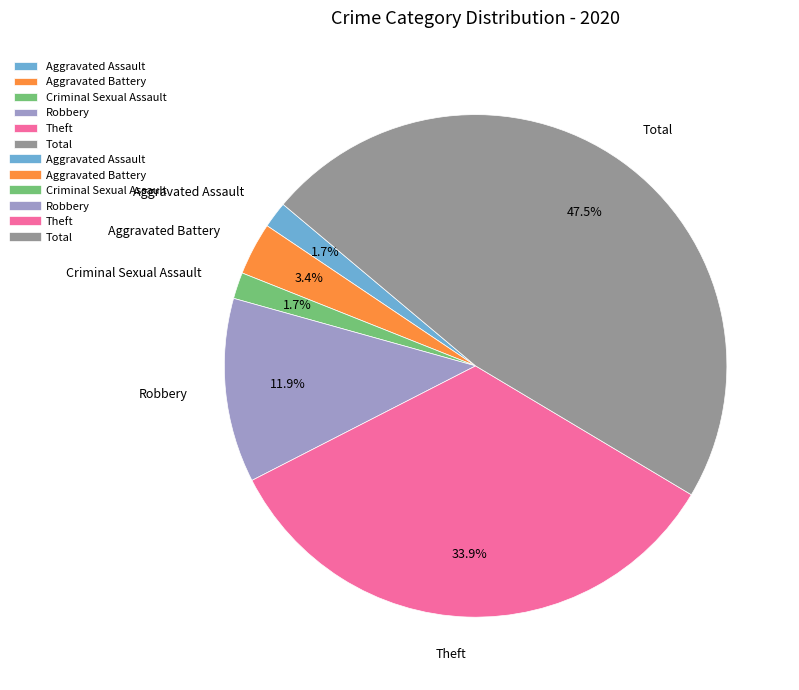

Approximately how many times larger is the value at Robbery compared to Criminal Sexual Assault?

7.0